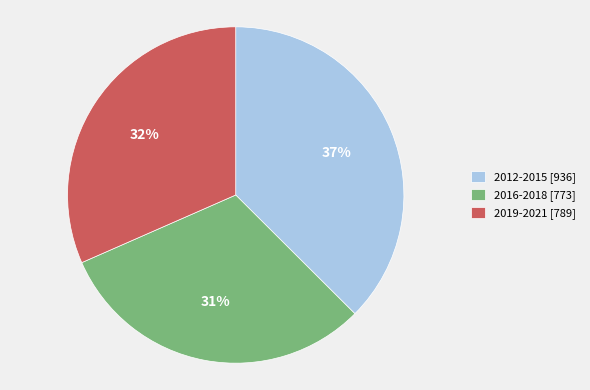

Rank the categories by value from highest to lowest.

2012-2015 [936], 2019-2021 [789], 2016-2018 [773]